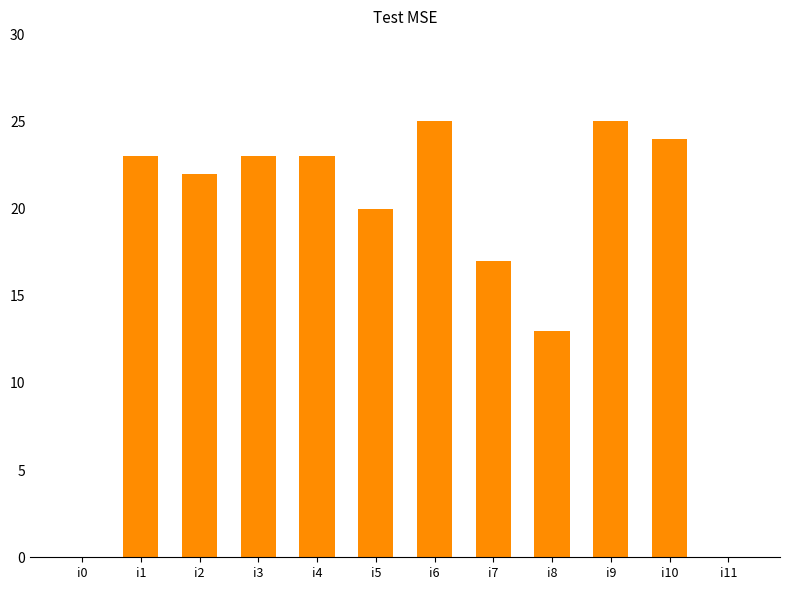

Reading left to right, what are all the values shown in this chart?

i0=0	i1=23	i2=22	i3=23	i4=23	i5=20	i6=25	i7=17	i8=13	i9=25	i10=24	i11=0